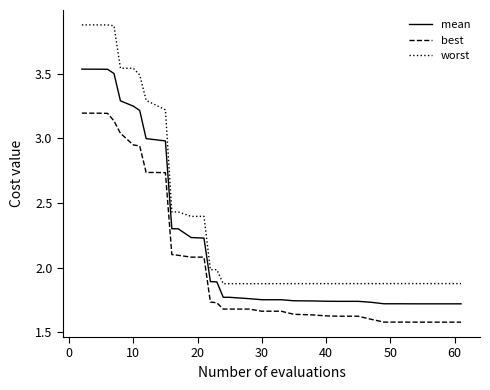

True or false: best and mean cross at least once.

False